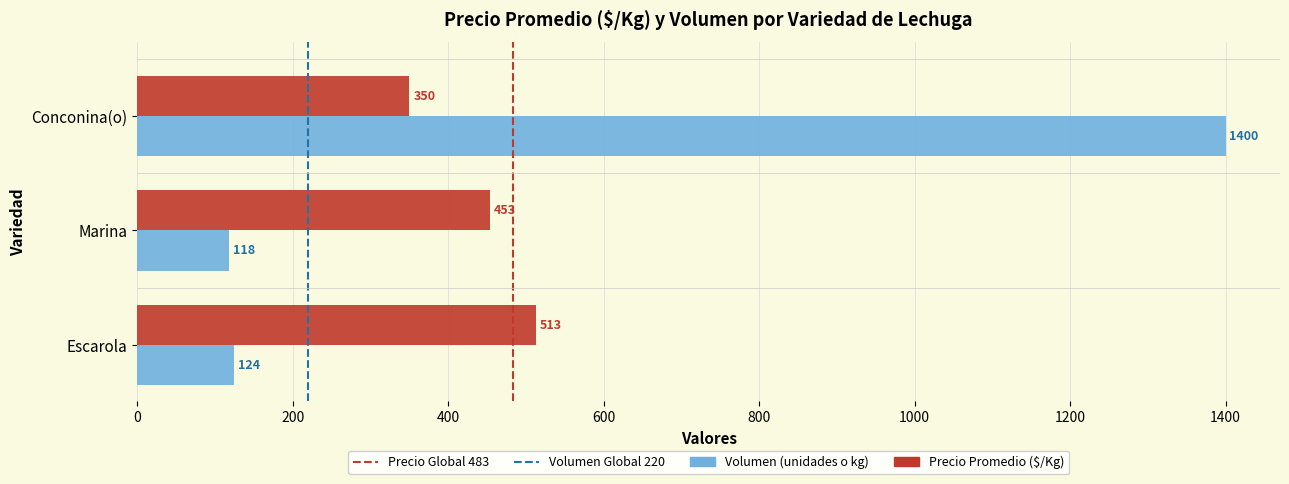

What is the approximate value of Precio Promedio ($/Kg) at Conconina(o)?

350